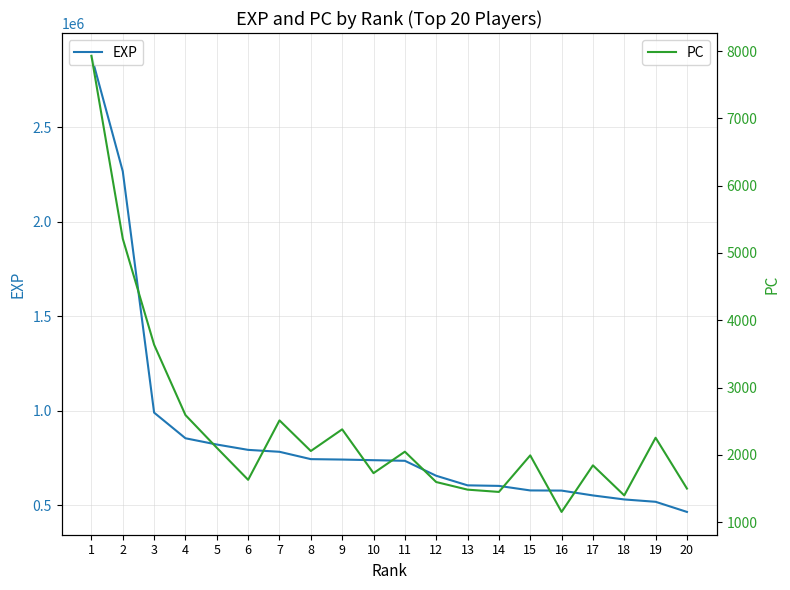

List the series in order of their overall mean, highest first.

EXP, PC